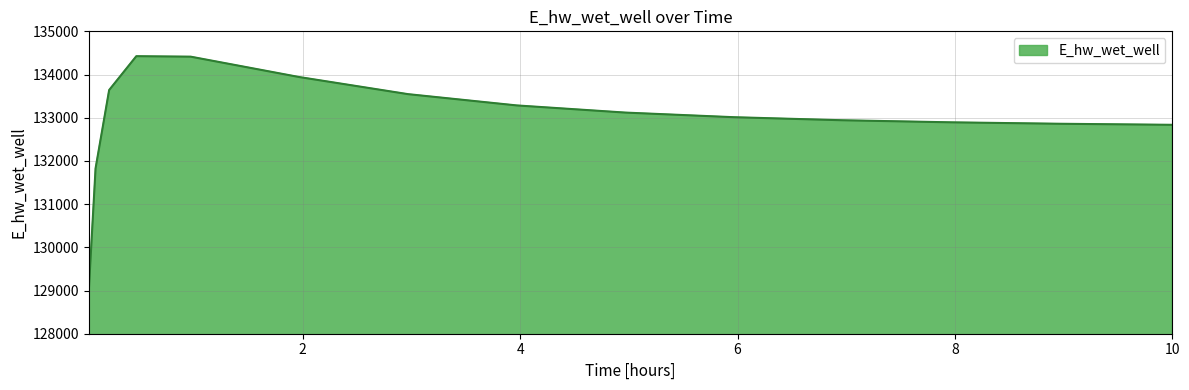

What is the difference between the maximum and minimum values?

5430.2